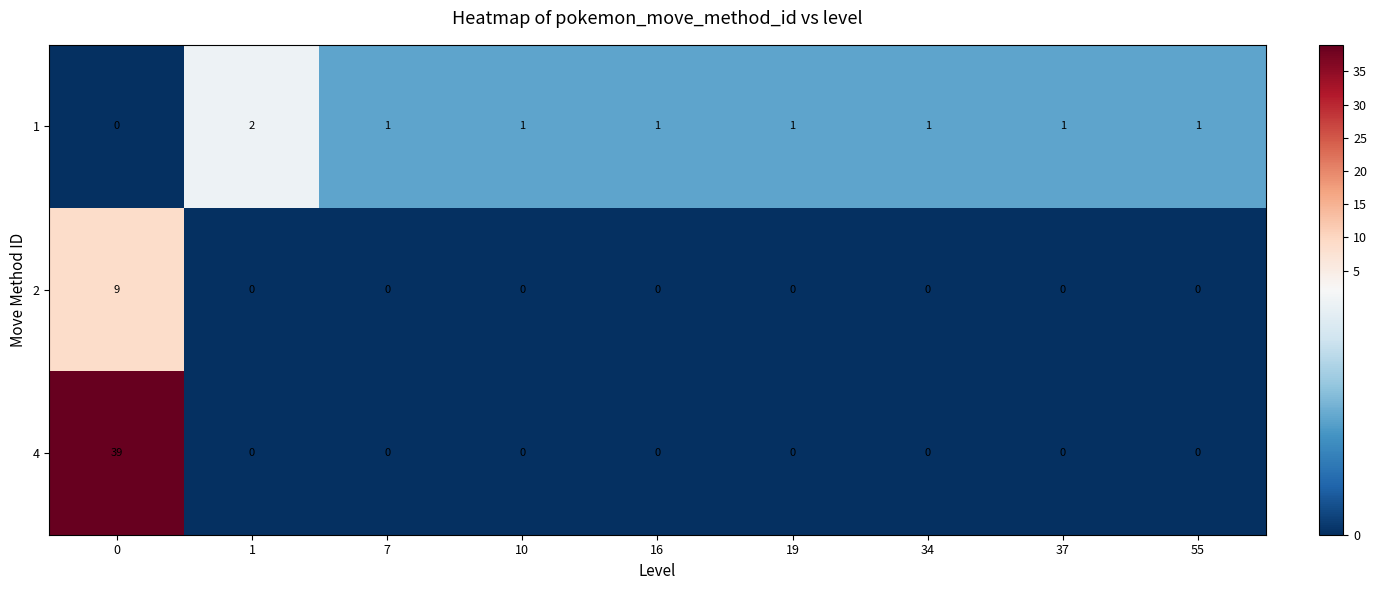

How many data points in 1 are less than 1?

1